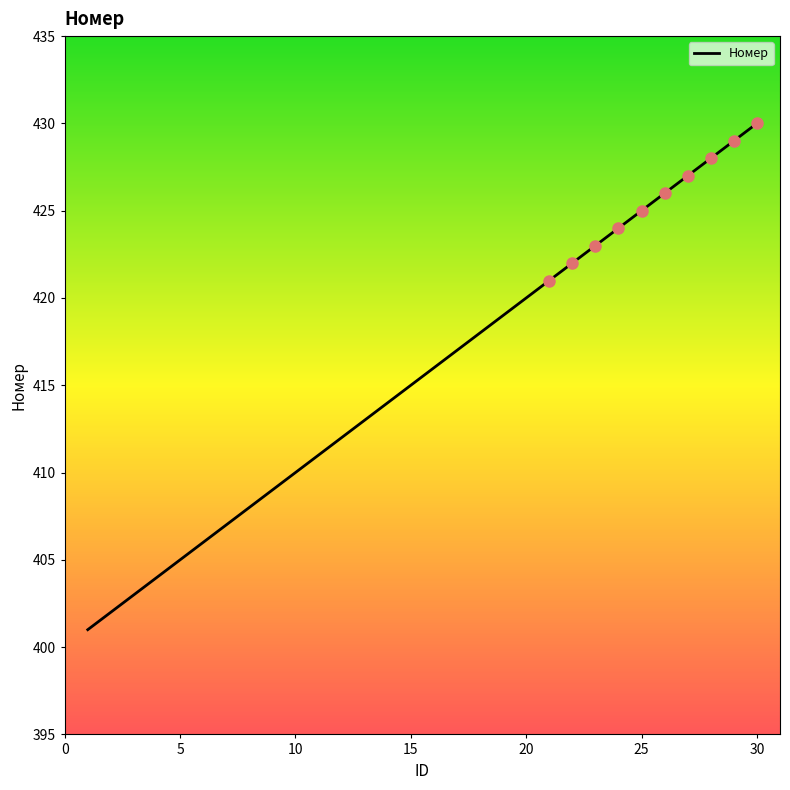

What is the value of the 1st point from the left?

401